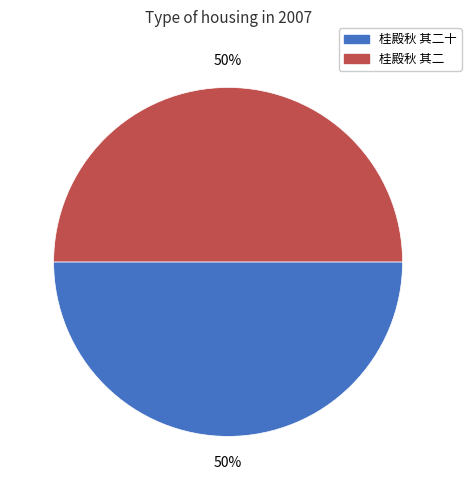

To the nearest percent, what is the average slice percentage?

50%